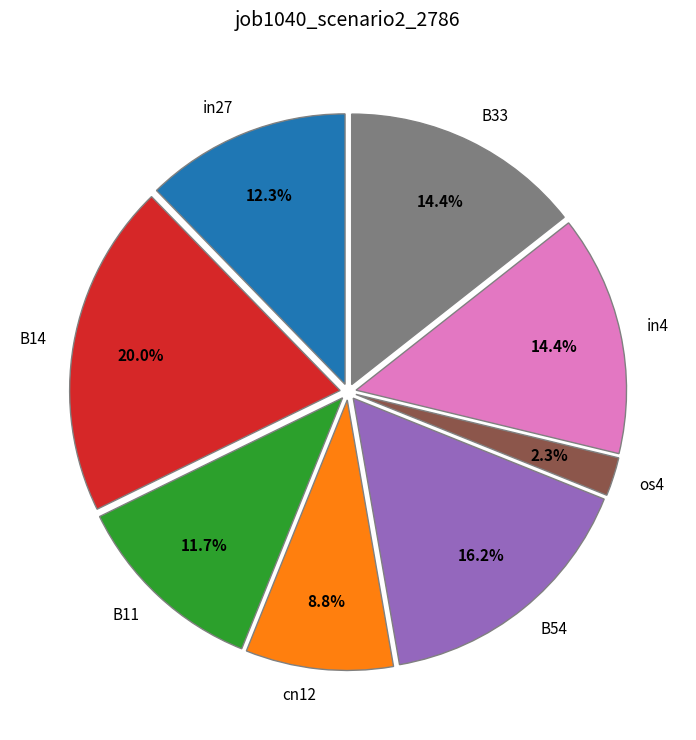

What percentage is the in4 slice, to the nearest percent?

14%